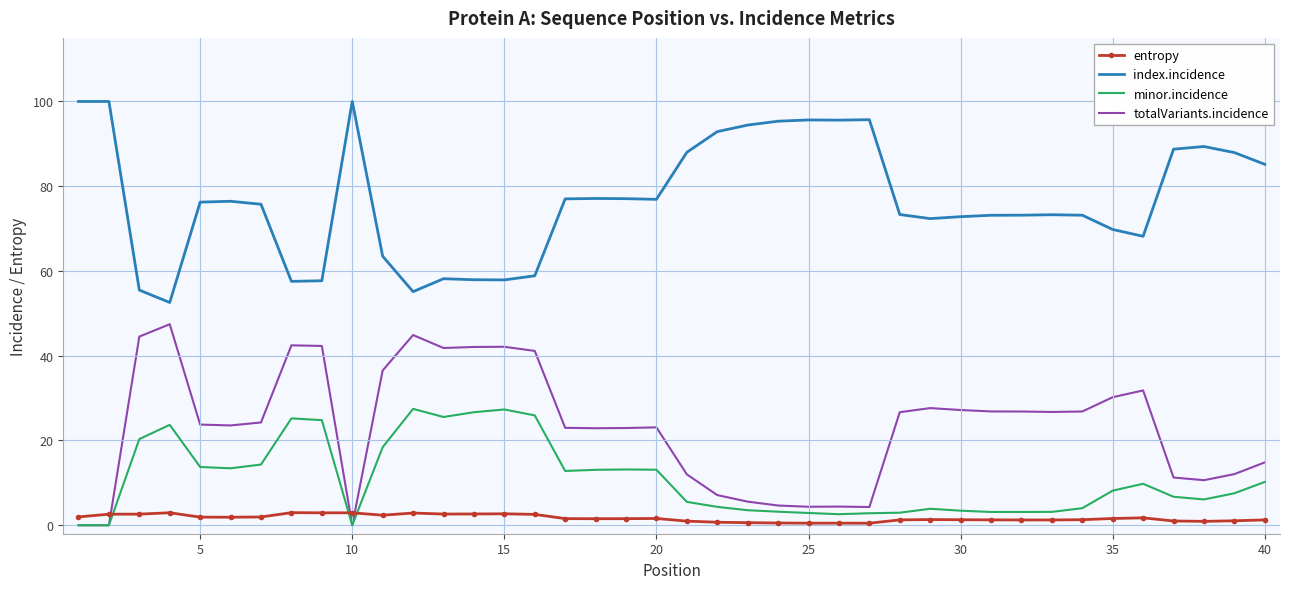

List the series in order of their peak value, lowest first.

entropy, minor.incidence, totalVariants.incidence, index.incidence